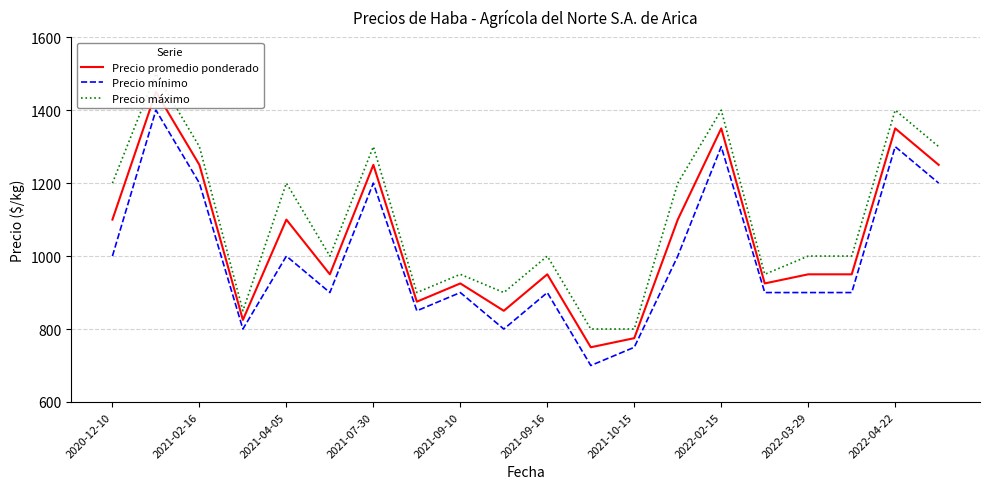

True or false: Precio mínimo has a value of 790 at 2021-07-30.

False